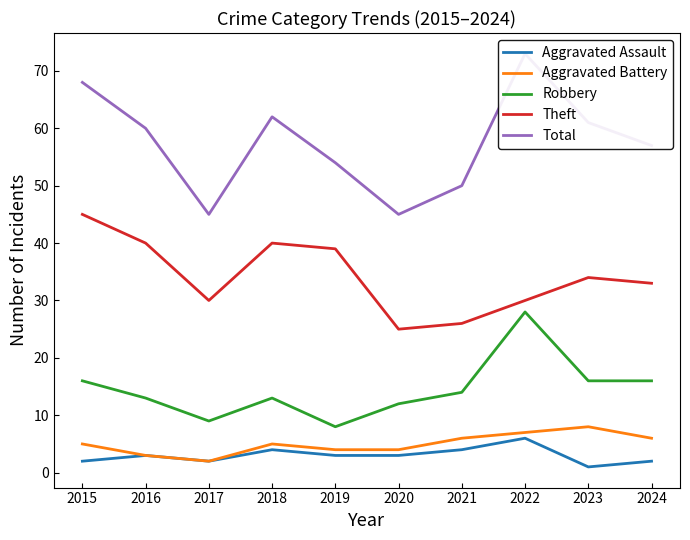

What is the value of the Robbery point at the 10th from the left?

16